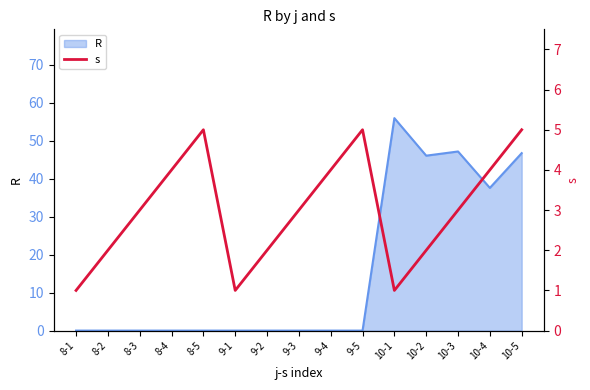

What value does the data have at 9-2?

2